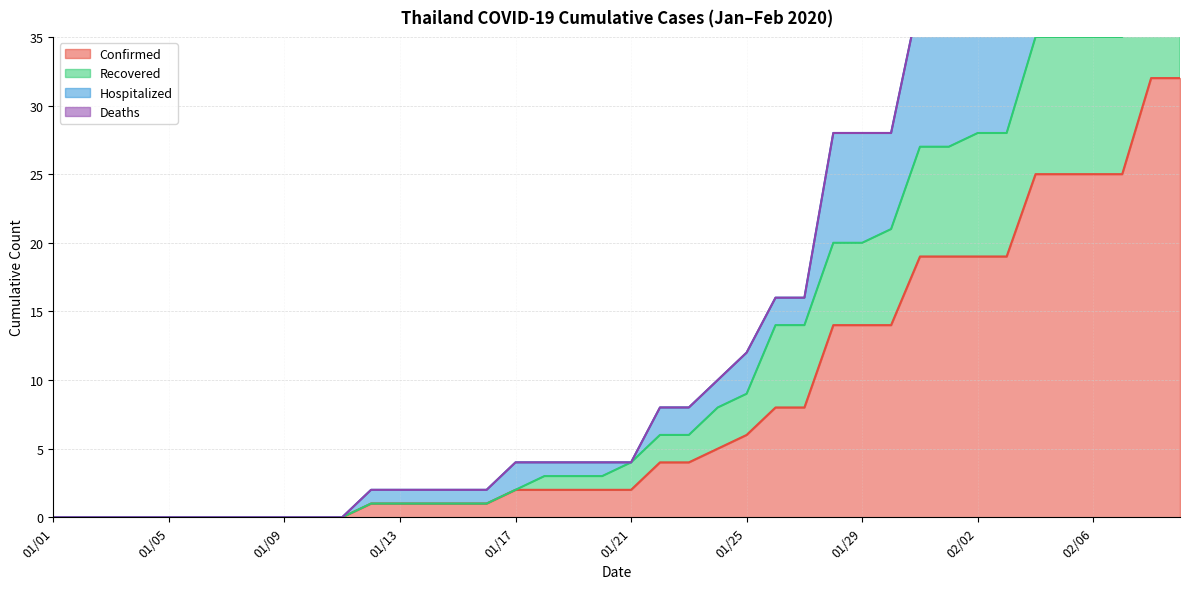

True or false: Confirmed has more than 1 points higher than both neighbors.

False